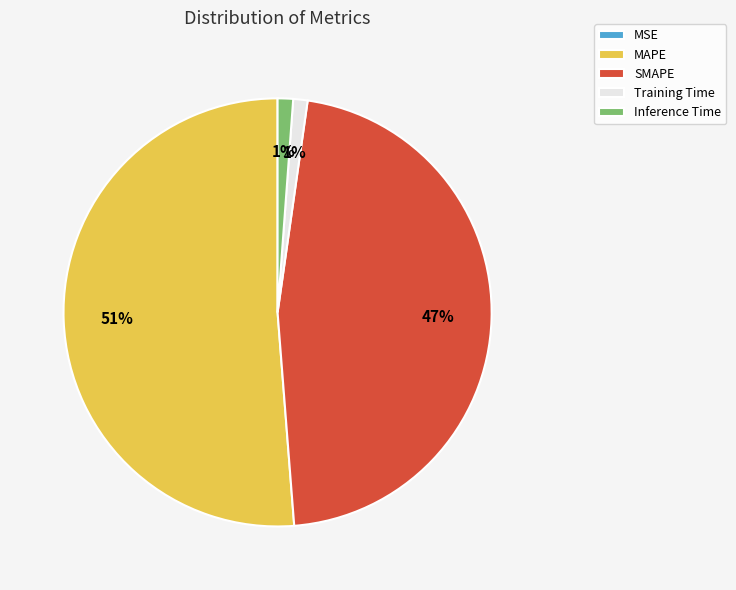

True or false: MAPE accounts for 42% of the total.

False